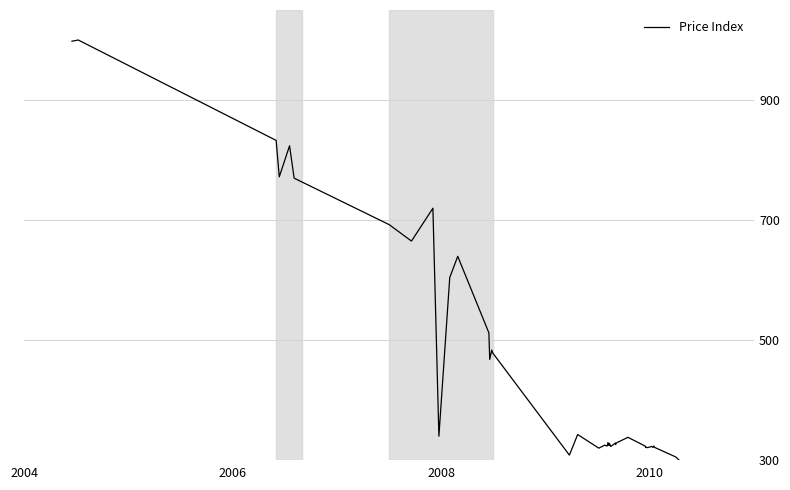

What is the maximum value shown in the chart?

1000.0